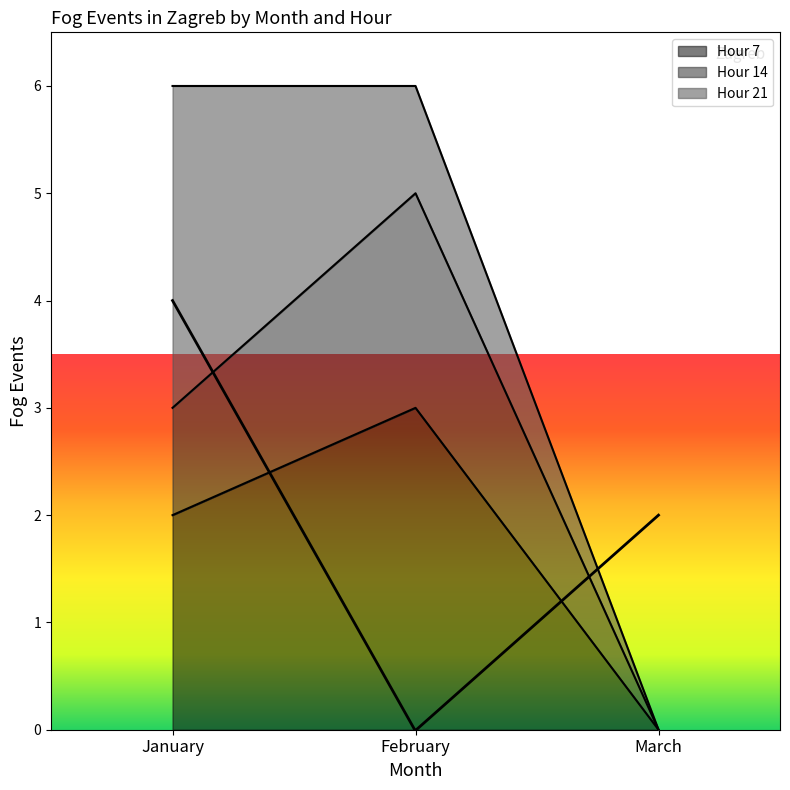

What is the difference between the maximum and minimum values in the Hour 7 series?

3